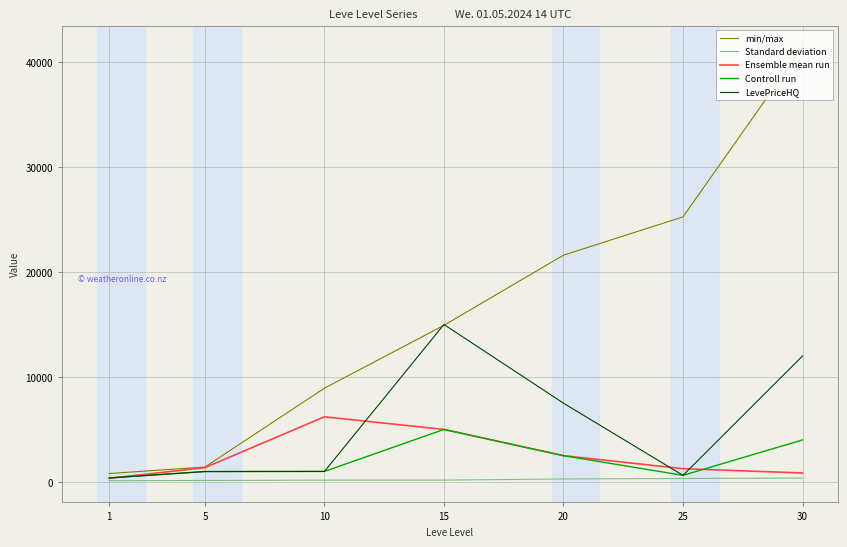

What is the average value of the Ensemble mean run series?

2503.4